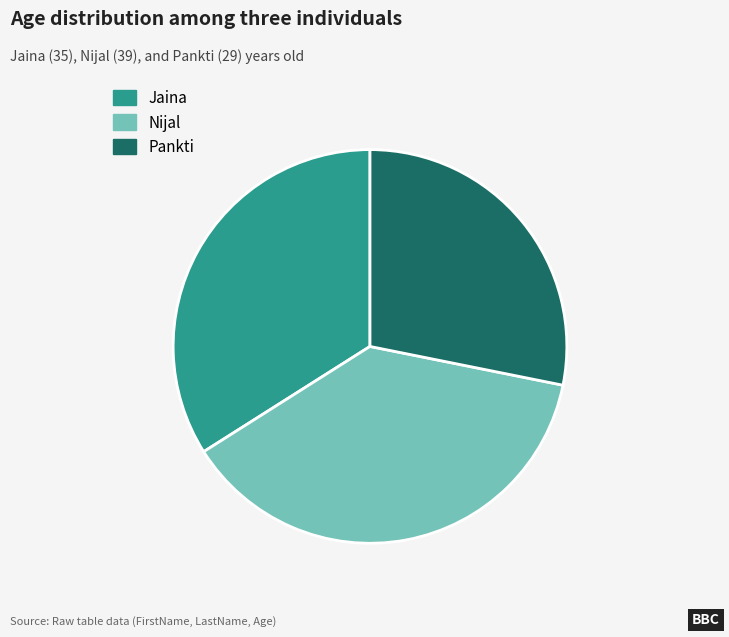

Is there any slice that represents more than half of the pie?

No